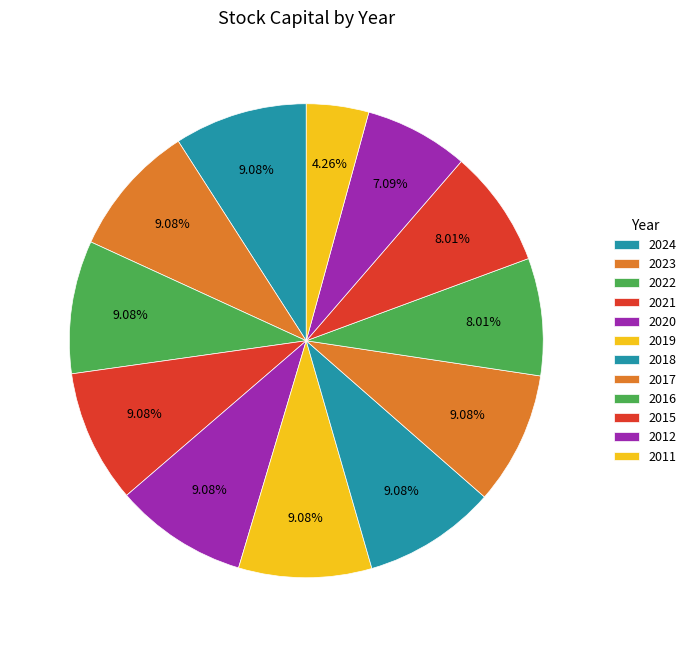

To the nearest percent, what is the average slice percentage?

8%